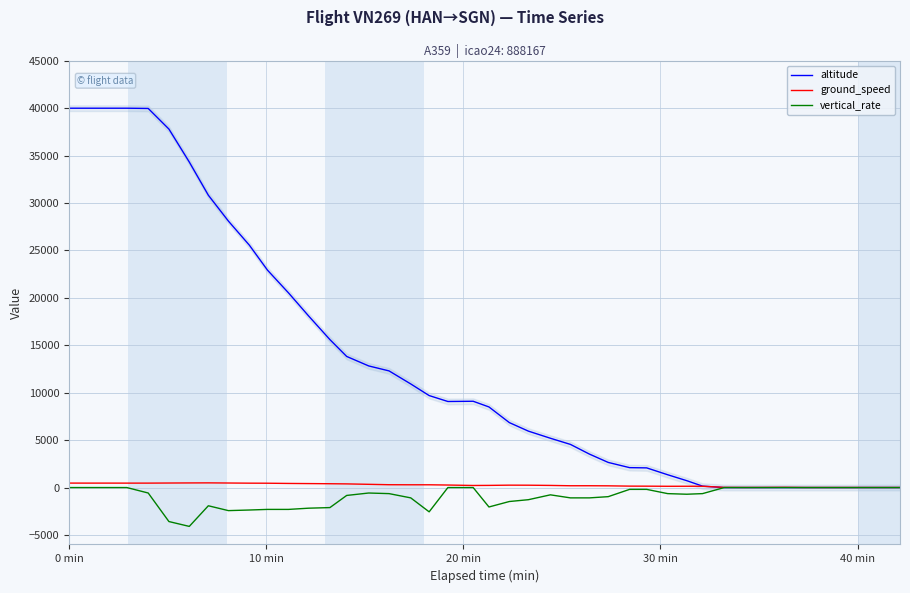

True or false: vertical_rate and ground_speed intersect in this chart.

False